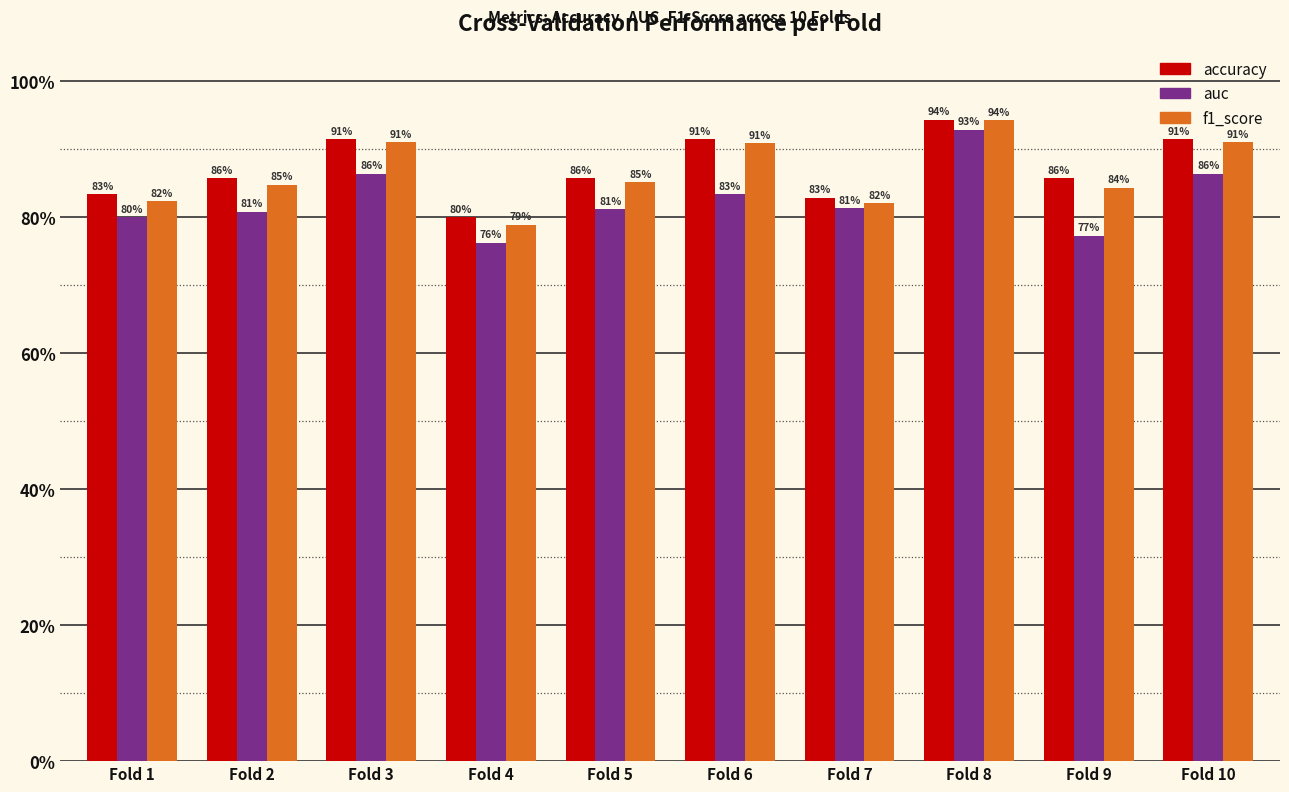

Is the value of auc at Fold 2 greater than the value of accuracy at Fold 5?

No